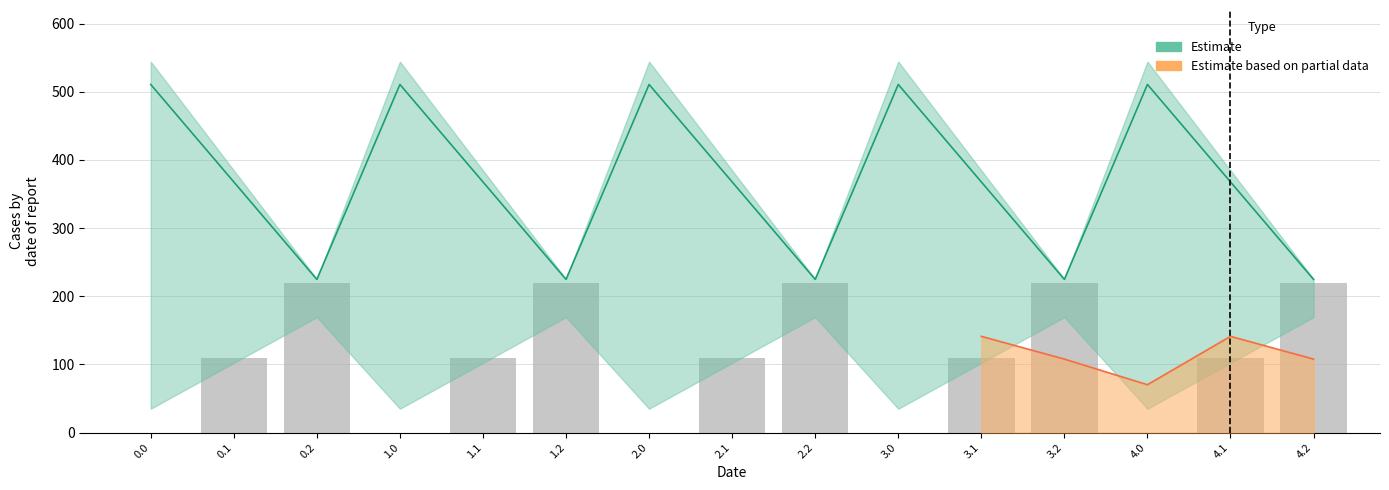

What is the change in value from 4.1 to 4.2?

+109.4